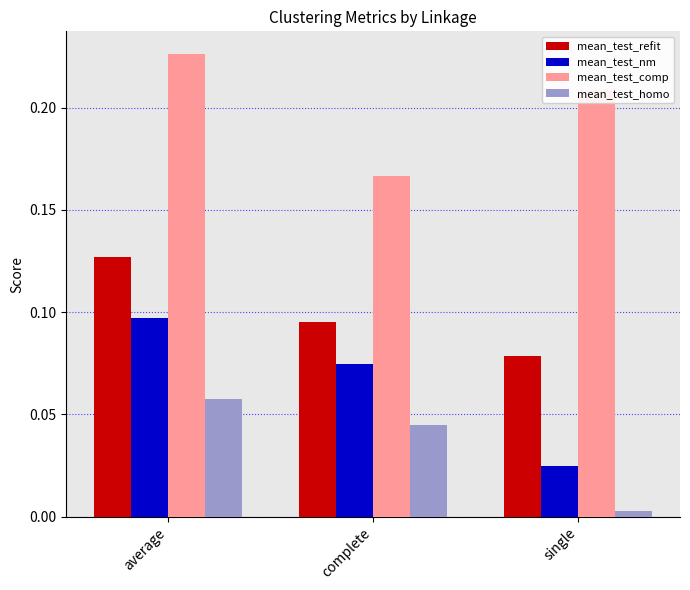

At which label does mean_test_nm reach its peak?

average